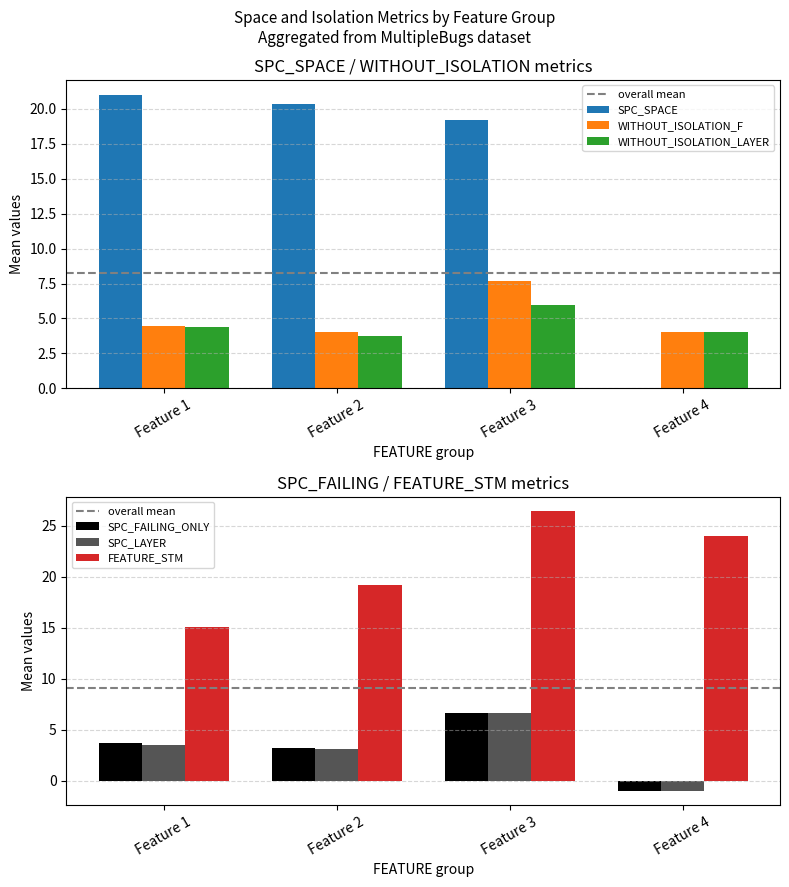

Are the bars horizontal?

No